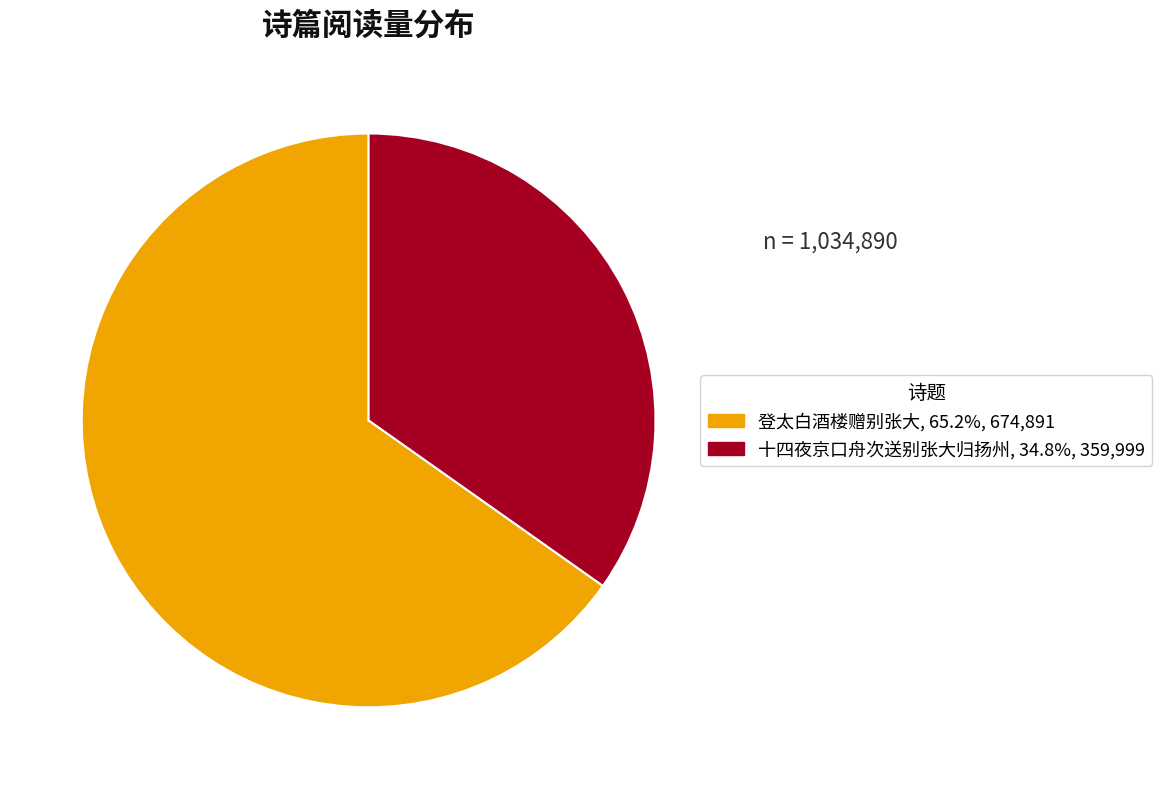

Combined, do 十四夜京口舟次送别张大归扬州 and 登太白酒楼赠别张大 account for over 50%?

Yes